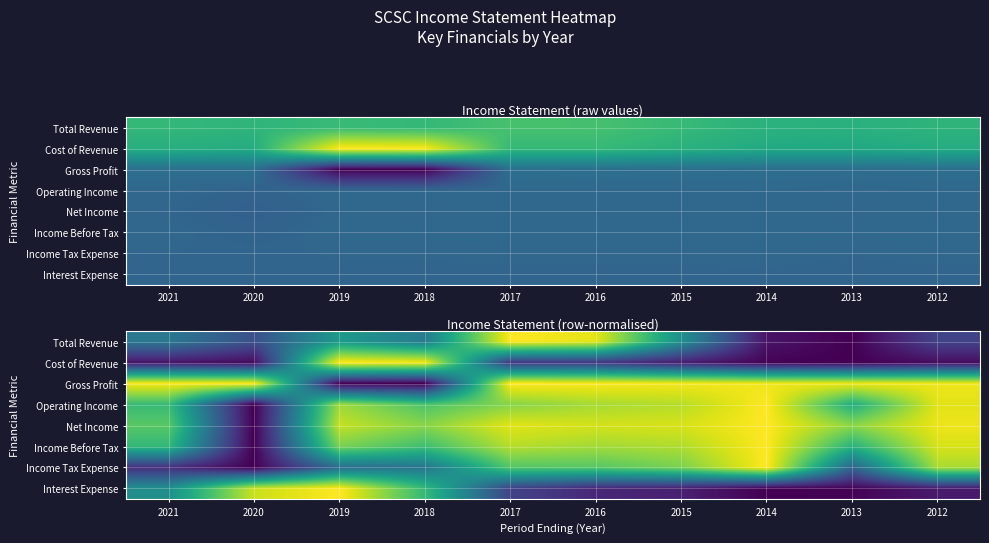

Count the number of categories in the chart.

10